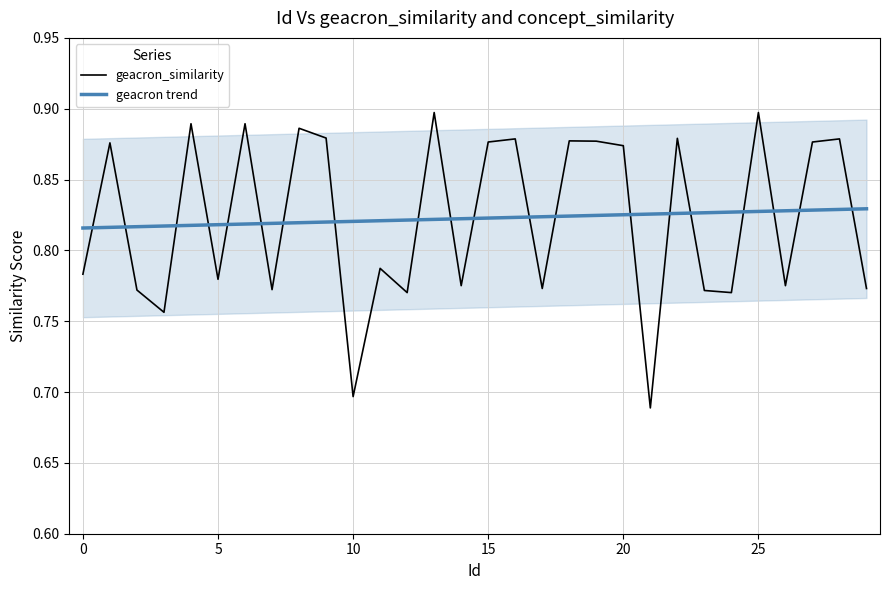

Which has a higher value, 23 or 18?

18